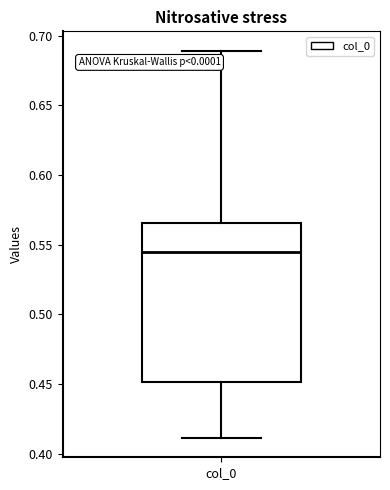

Transcribe this box plot: give where the median line is, the range the box spans, and where the two whiskers end, as read against the y-axis. The values are not printed on the chart, so give them approximately, as read against the axis.

median 0.545, box 0.450 to 0.565, whiskers 0.410 to 0.690